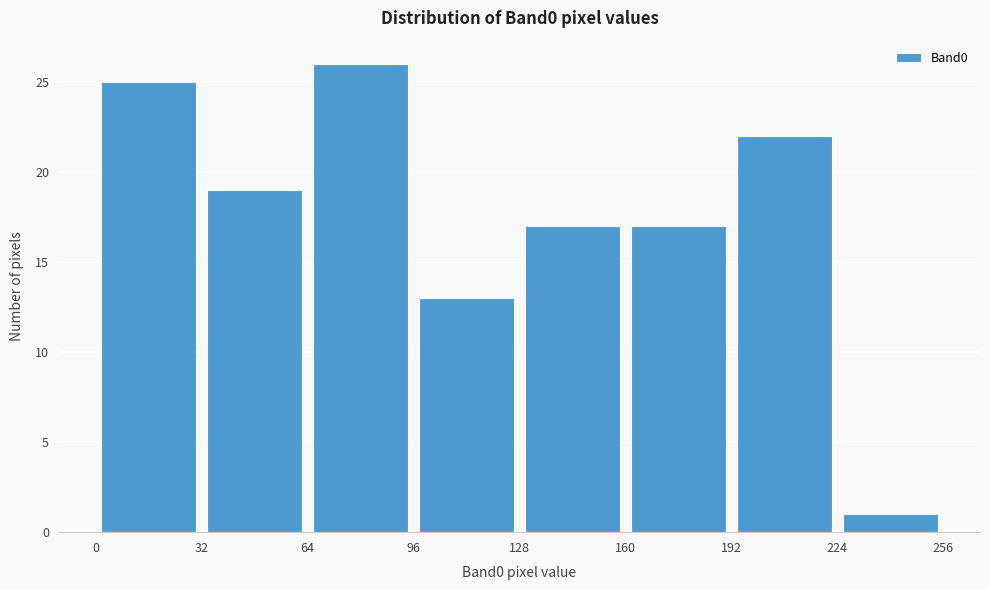

Reading left to right, transcribe this chart: for each bar, give the range it covers on the x-axis and its height. The values are not printed on the chart, so give them approximately, as read against the axis.

0 to 32: 25
32 to 64: 19
64 to 96: 26
96 to 128: 13
128 to 160: 17
160 to 192: 17
192 to 224: 22
224 to 256: 1